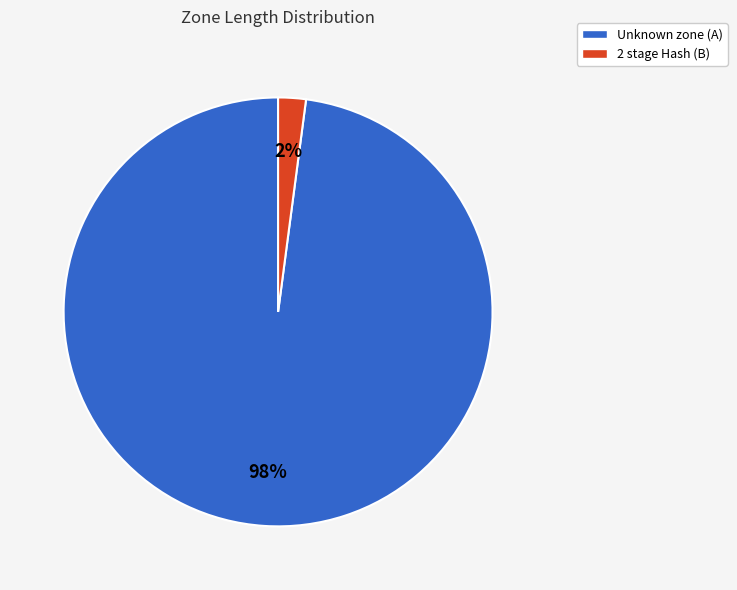

Combined, do 2 stage Hash (B) and Unknown zone (A) account for over 50%?

Yes